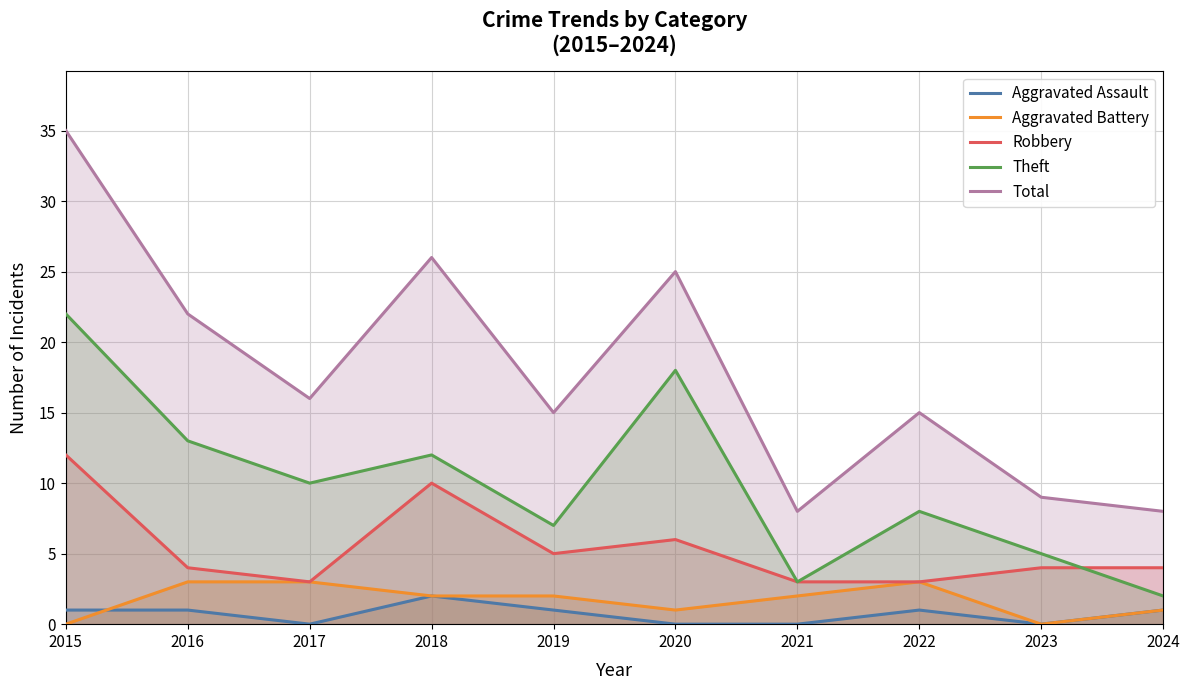

True or false: Aggravated Battery and Total intersect in this chart.

False